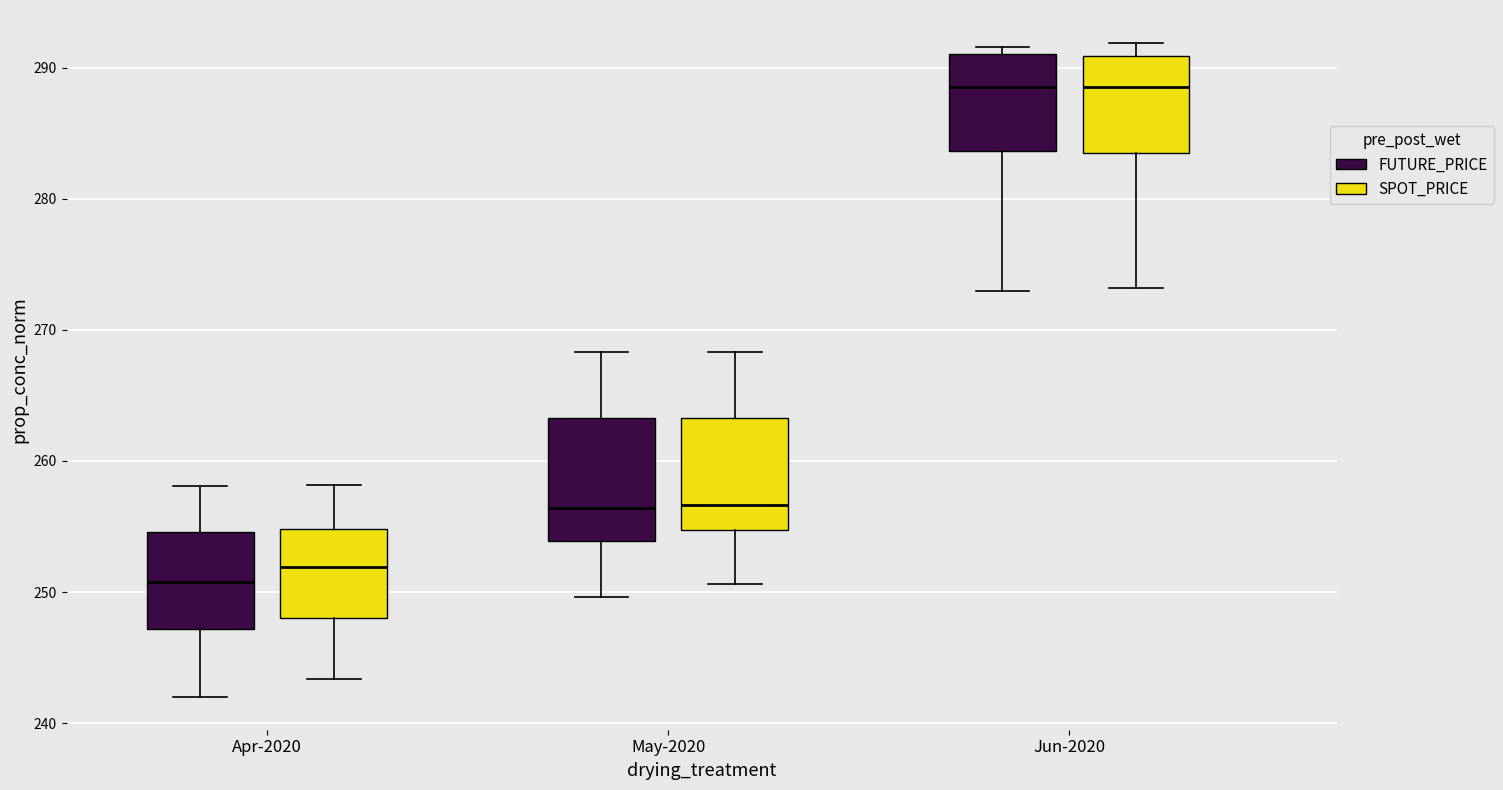

Reading left to right, read every box against the y-axis: the position of its median line, the range the box covers, and the ends of its whiskers. The values are not printed on the chart, so give them approximately, as read against the axis.

Apr-2020 (FUTURE_PRICE): median 251, box 247 to 255, whiskers 242 to 258
Apr-2020 (SPOT_PRICE): median 252, box 248 to 255, whiskers 243 to 258
May-2020 (FUTURE_PRICE): median 256, box 254 to 263, whiskers 250 to 268
May-2020 (SPOT_PRICE): median 257, box 255 to 263, whiskers 251 to 268
Jun-2020 (FUTURE_PRICE): median 289, box 284 to 291, whiskers 273 to 292
Jun-2020 (SPOT_PRICE): median 289, box 283 to 291, whiskers 273 to 292